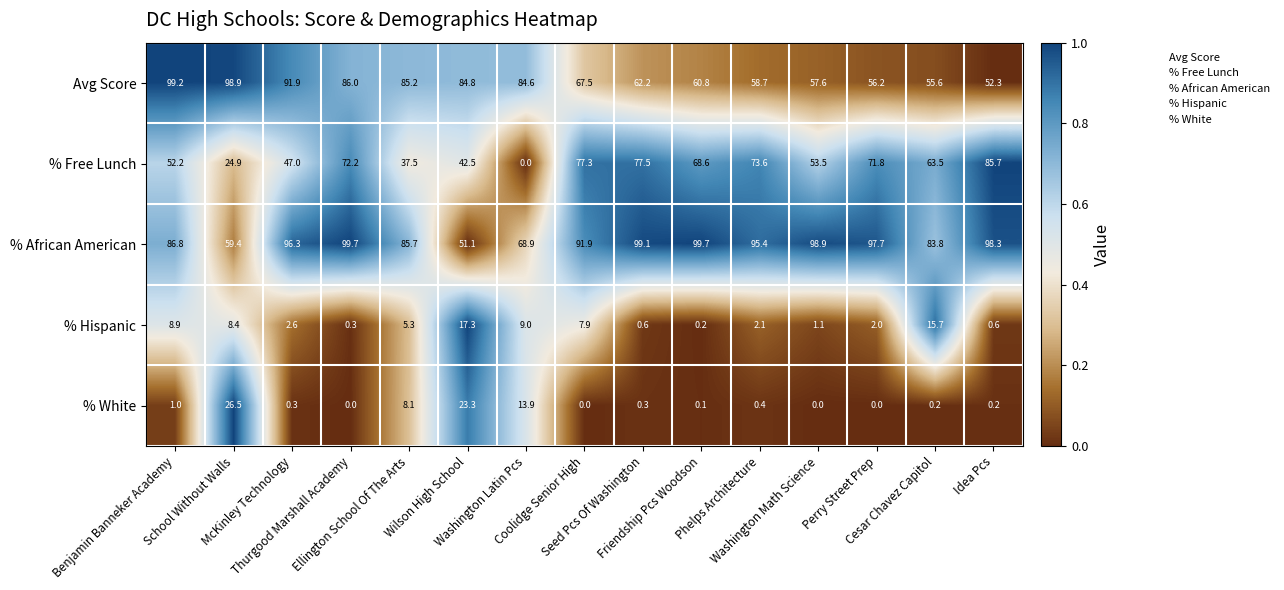

Which series has the largest total across all categories?

% African American